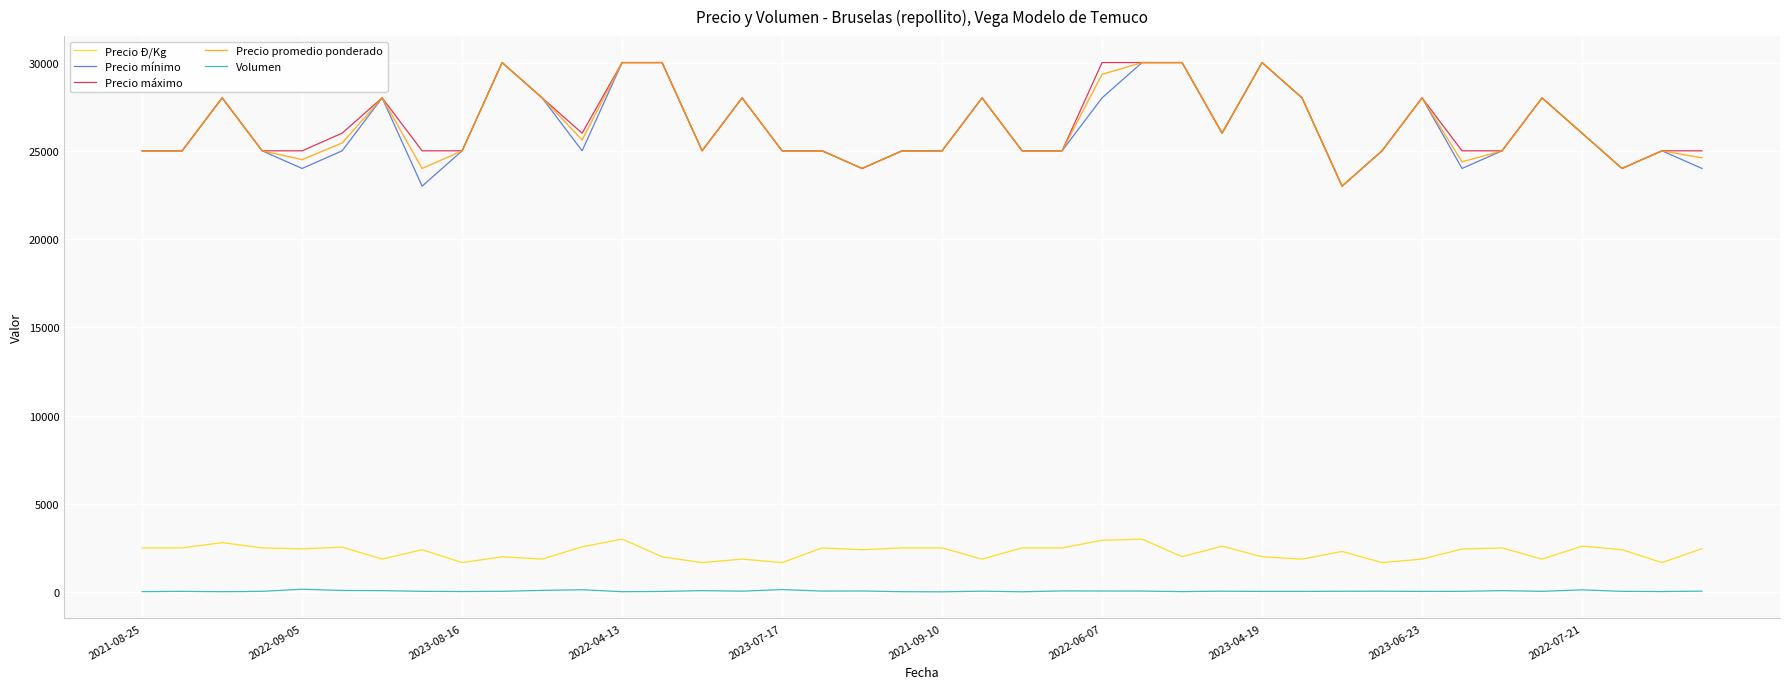

Is this an area chart (filled region under the line)?

No